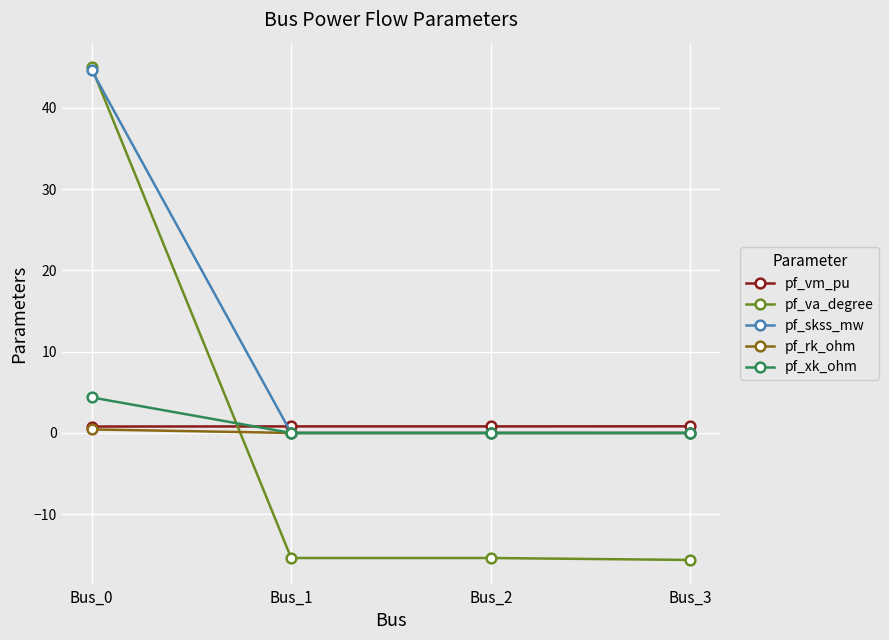

At which category is the sum across all series the highest?

Bus_0